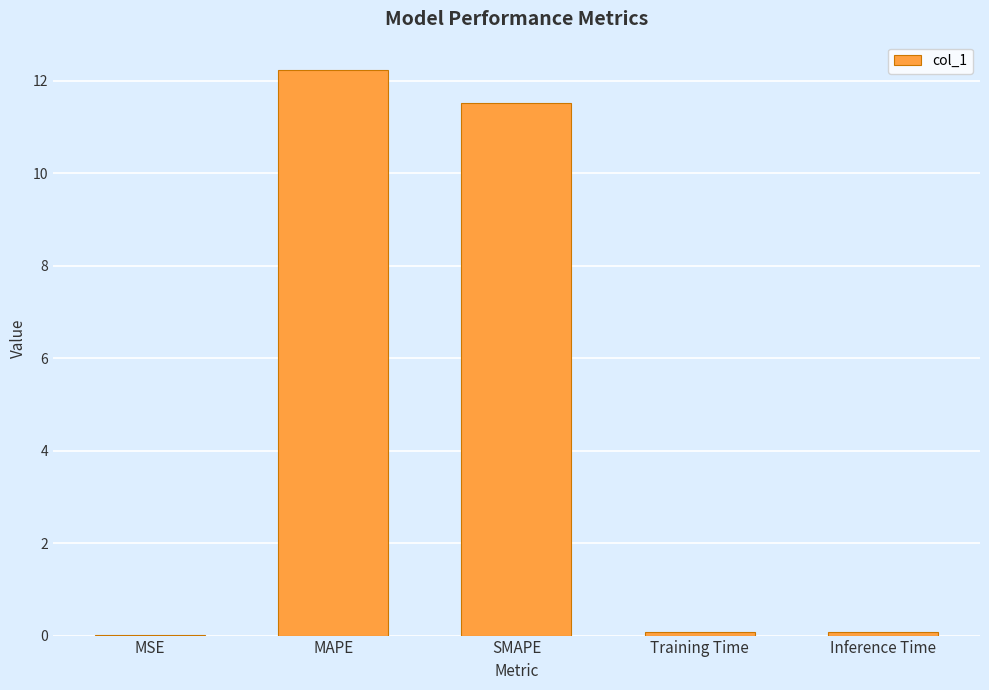

What is the difference between the values at SMAPE and Training Time?

11.5